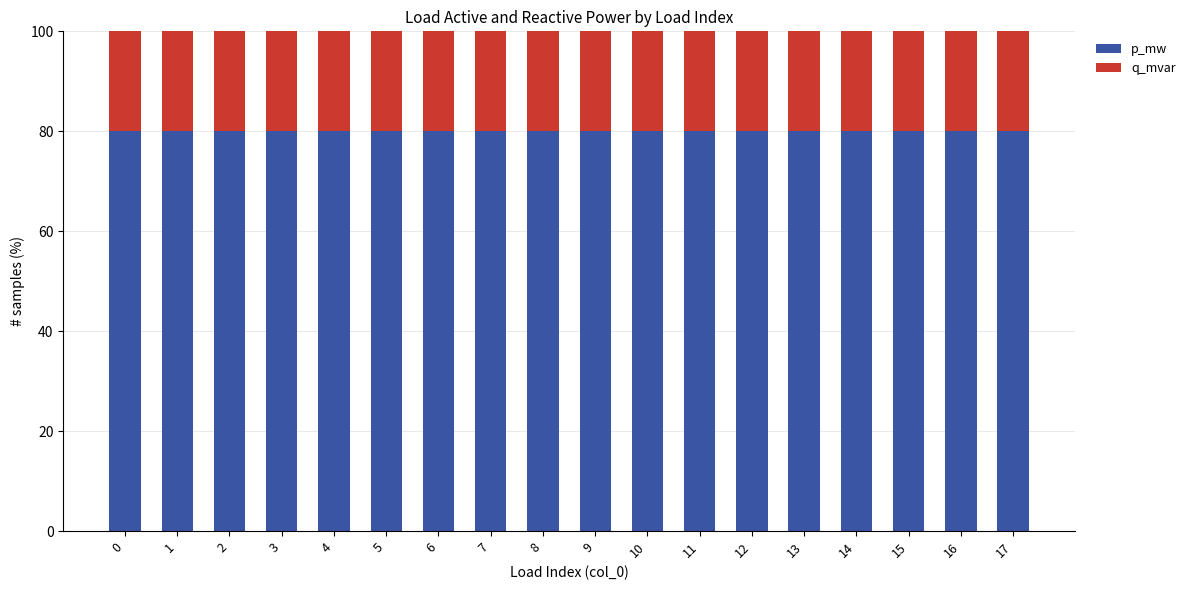

What is the total value across all series at 7?

100.0